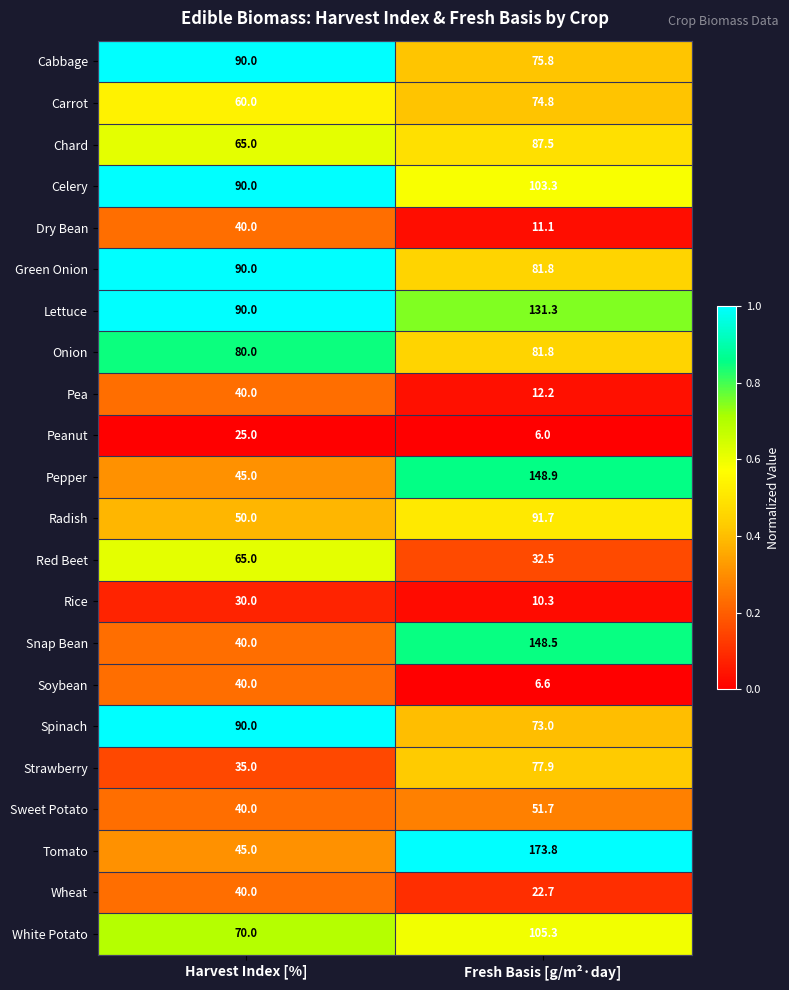

Which category has the lowest value across all series?

Fresh Basis [g/m²·day]